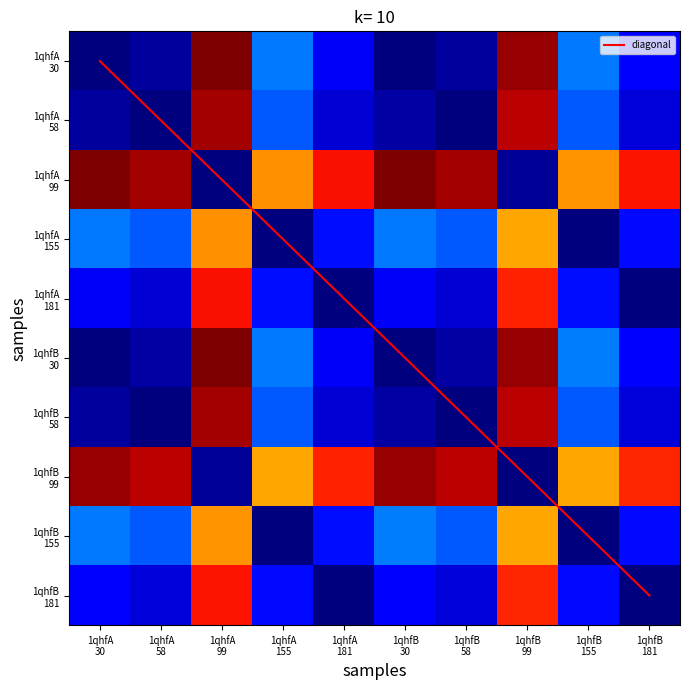

True or false: 1qhfA 58 has a value of 42.3 at 1qhfB 155.

False